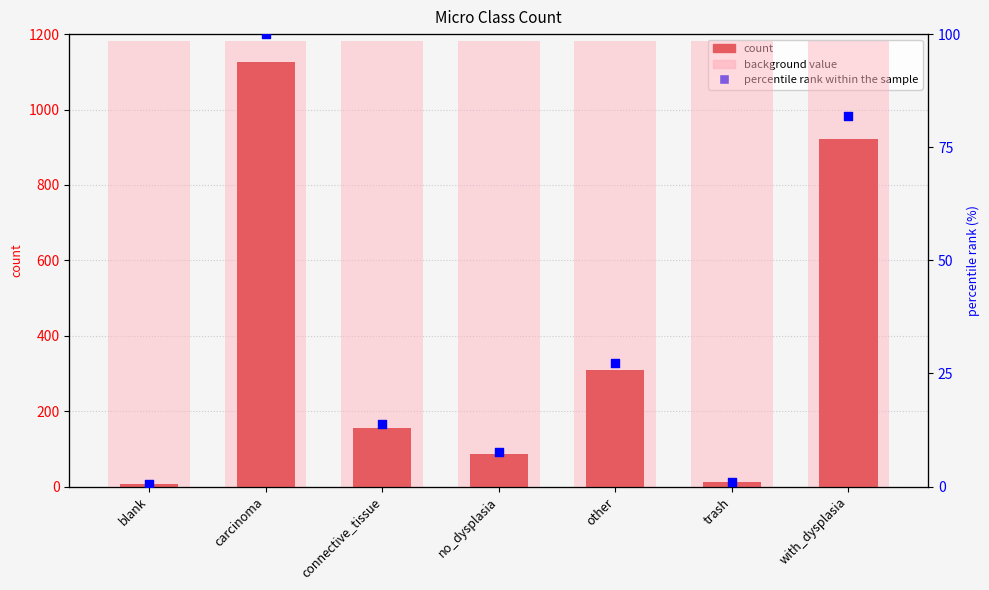

At how many categories does at least one series exceed 624?

7